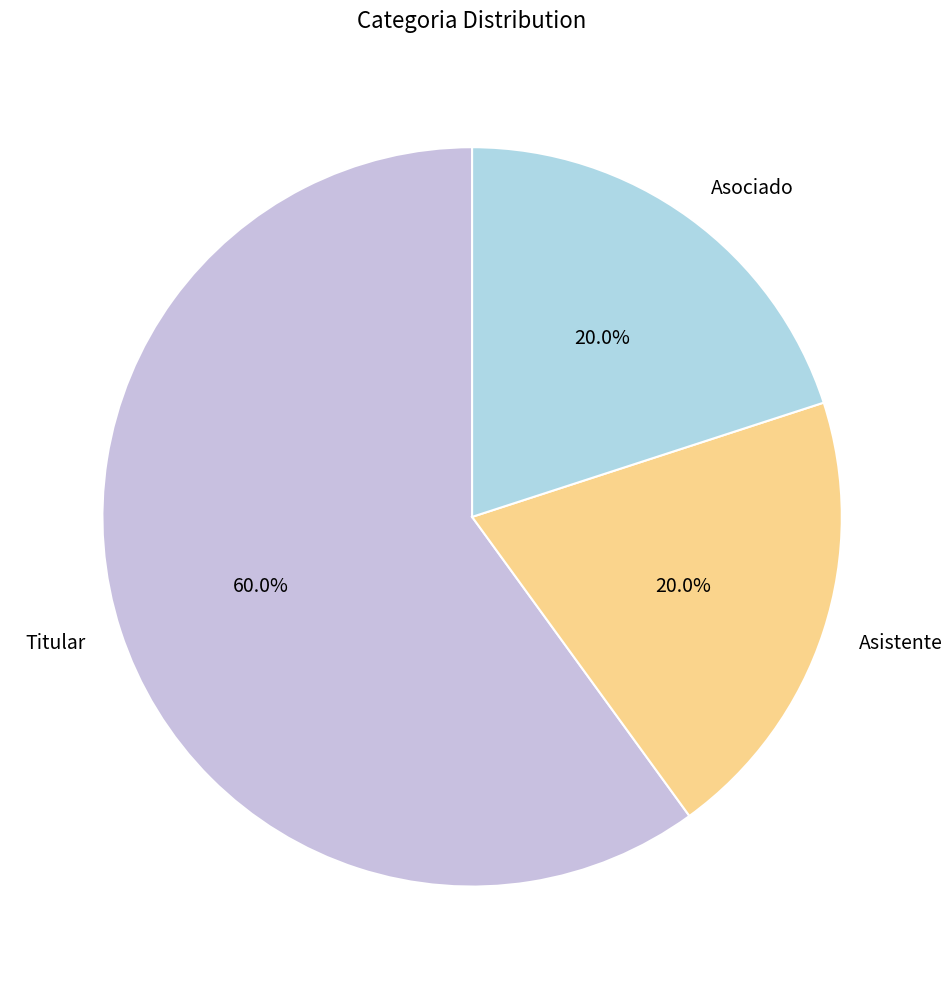

Count the number of slices in the pie.

3